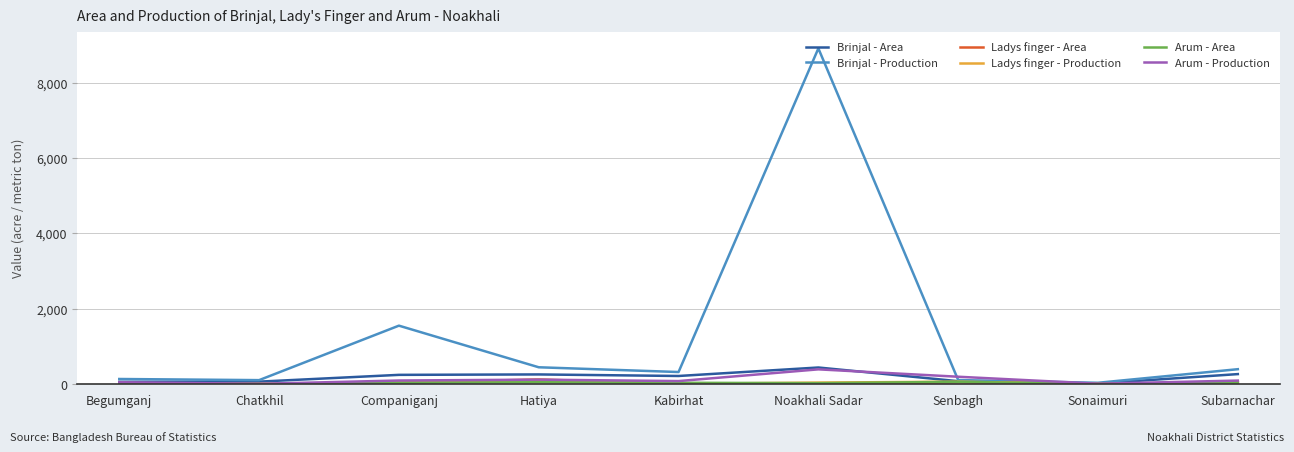

Count the number of data series in this chart.

6